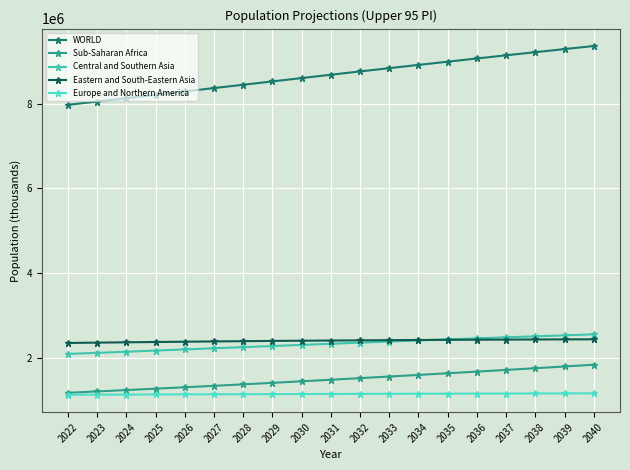

Is it true that Sub-Saharan Africa equals 748883.4 at 2034?

False